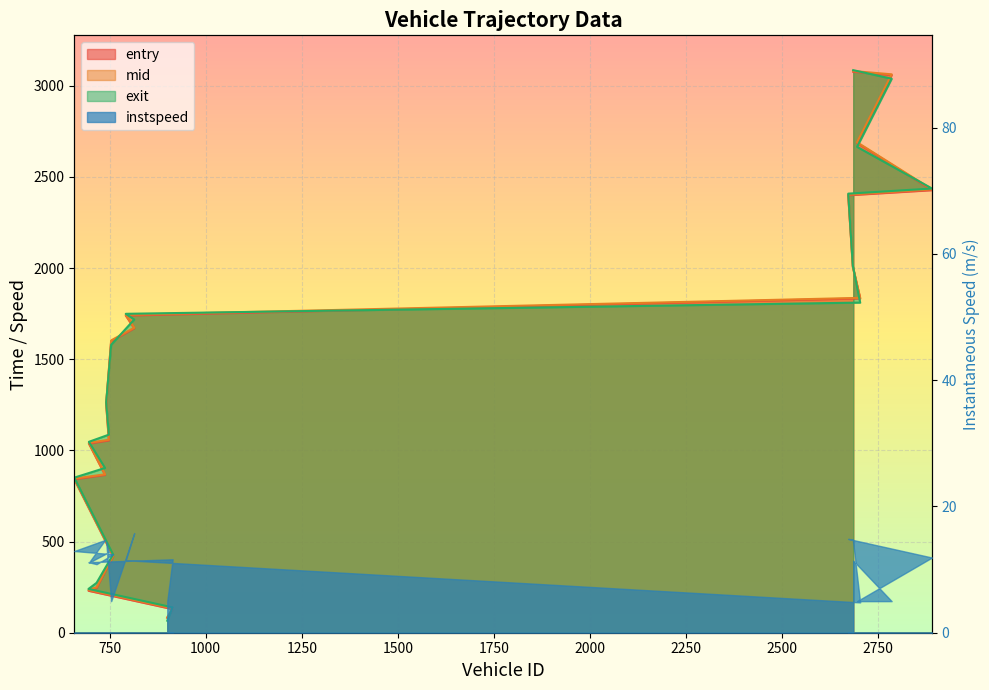

Is the value of exit at 695 greater than the value of mid at 696?

No